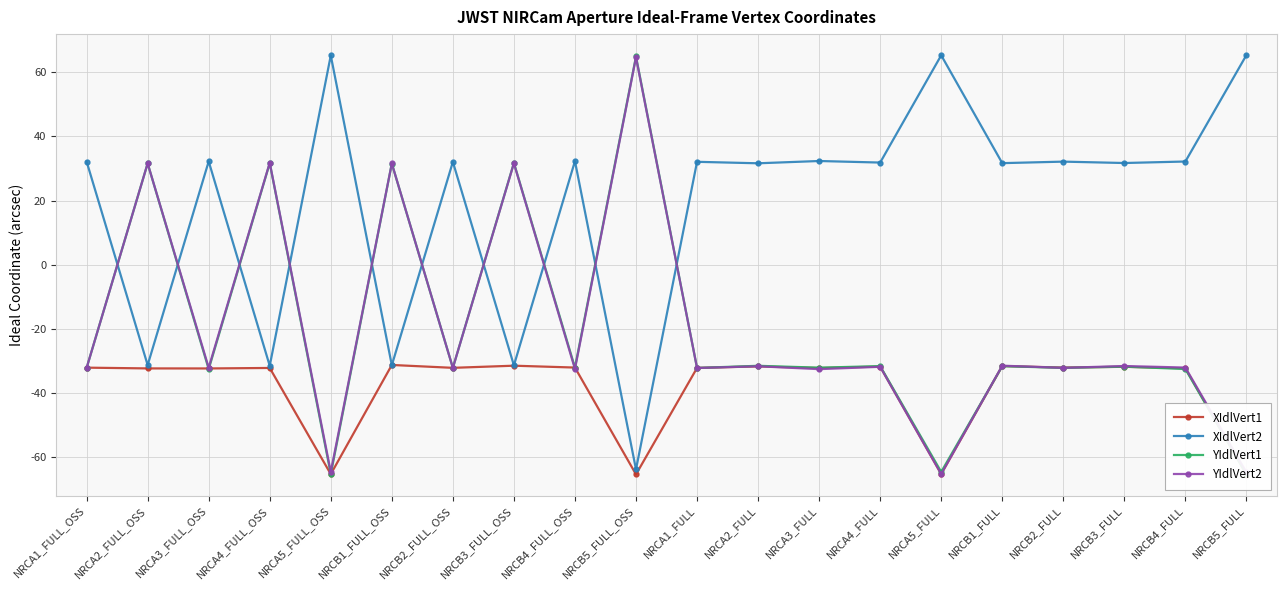

Is the value of XIdlVert1 at NRCA4_FULL_OSS greater than the value of YIdlVert2 at NRCB5_FULL?

Yes